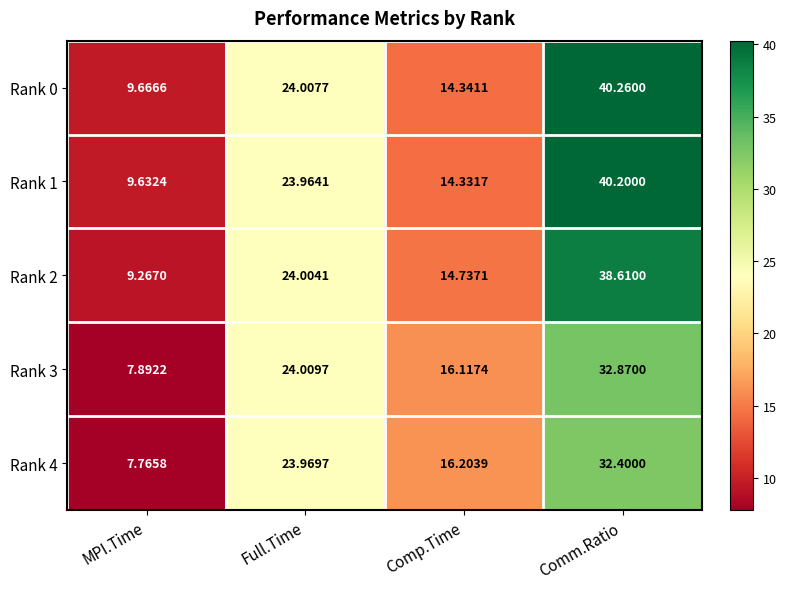

At which label is Rank 1 closest to 24?

Full.Time